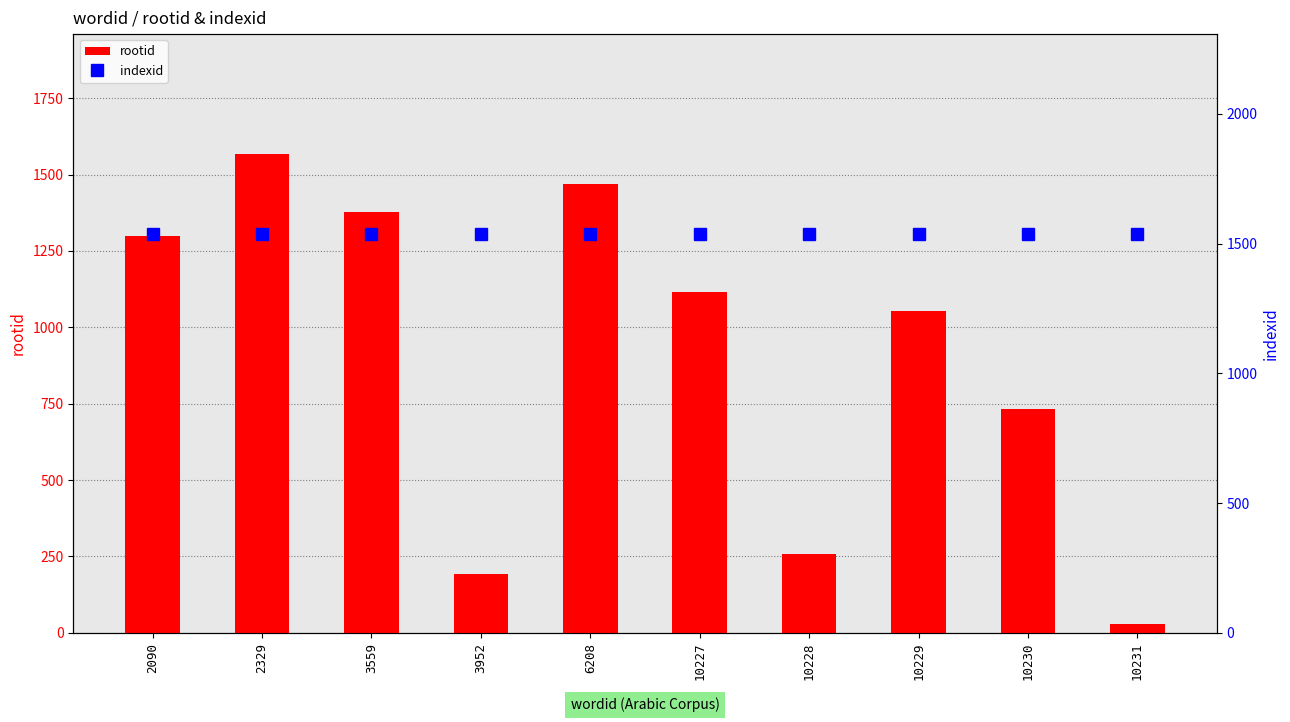

Is the value of rootid at 10229 greater than the value of indexid at 6208?

No